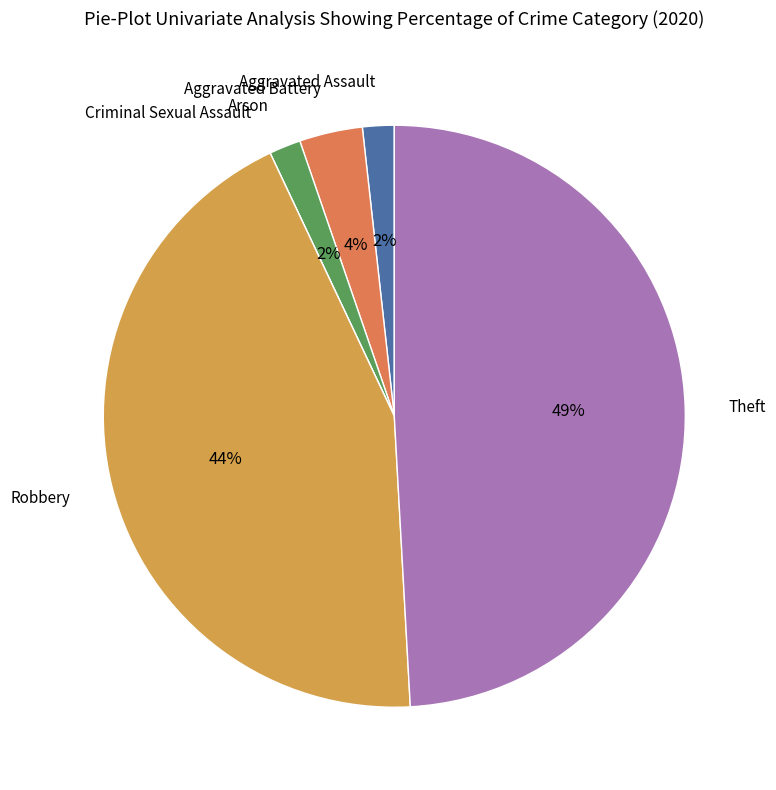

Does any single category account for the majority?

No